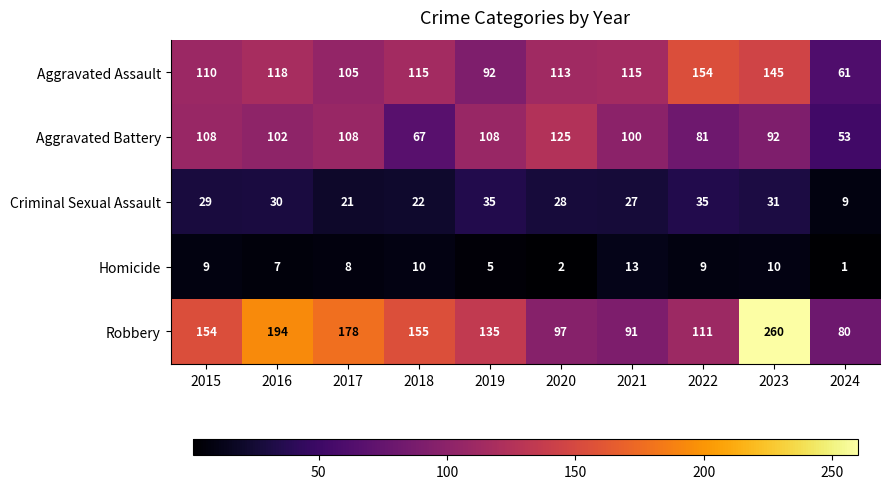

True or false: Robbery has a value of 73 at 2019.

False